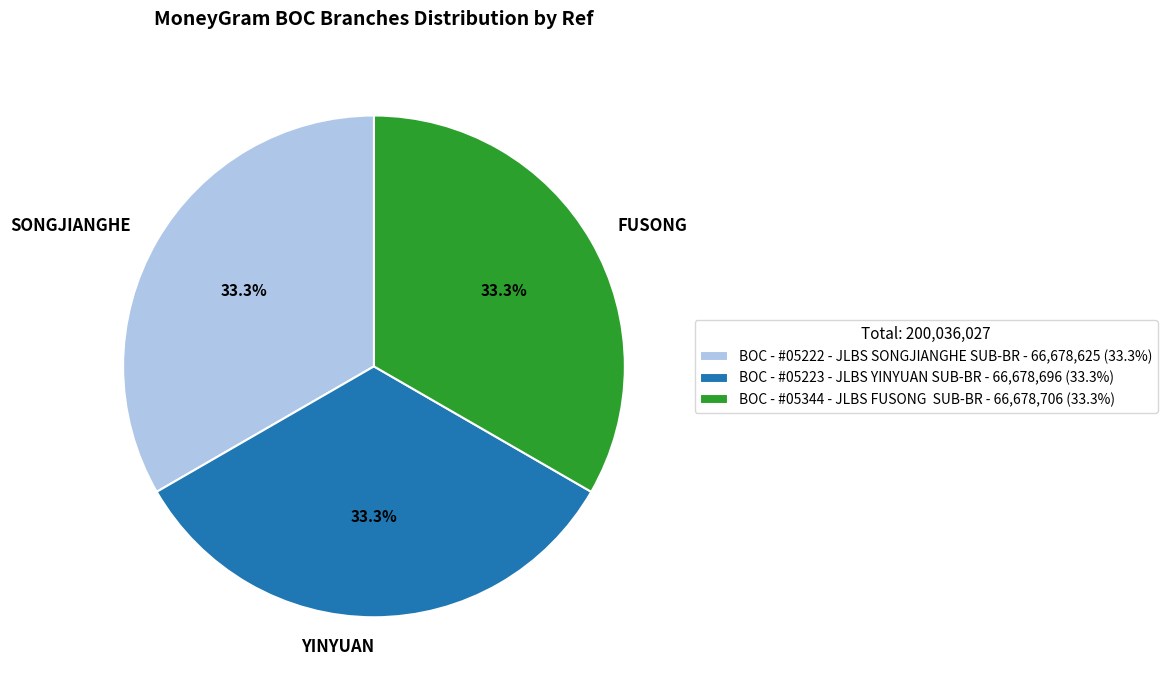

Do SONGJIANGHE and FUSONG together represent more than half of the pie?

Yes